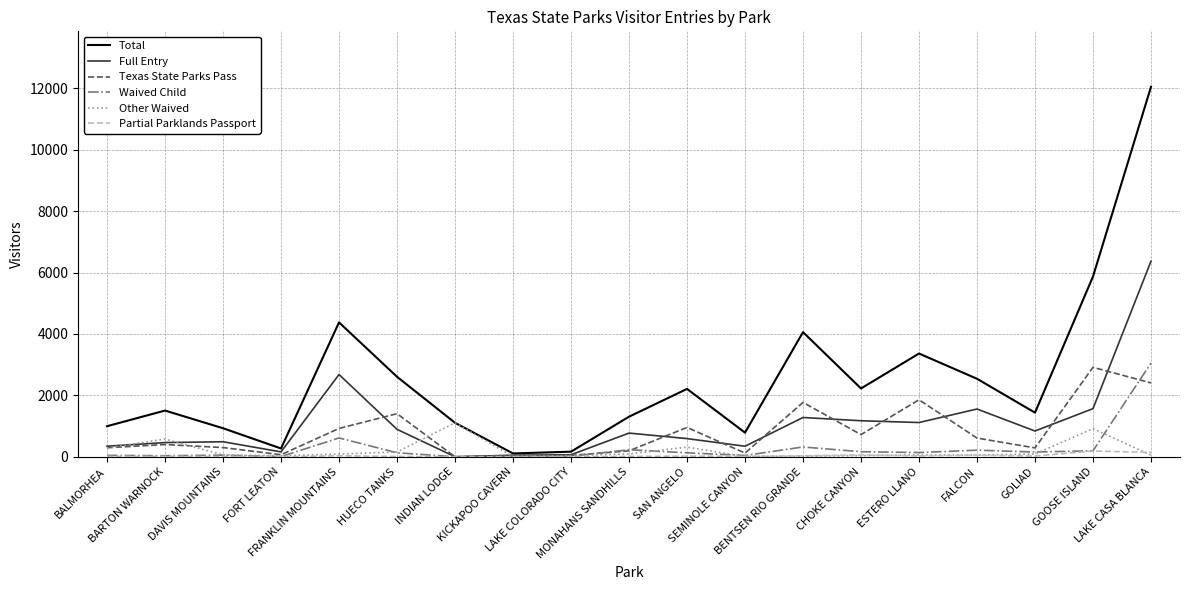

What is the highest value of the Texas State Parks Pass series?

2913